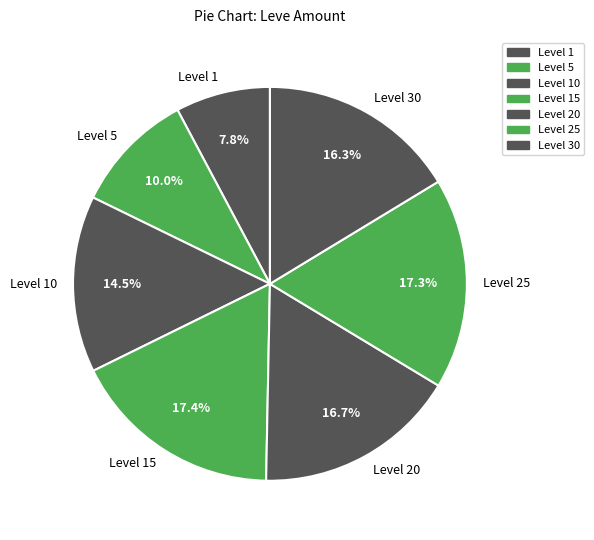

What percentage do Level 15 and Level 1 together represent?

25.2%